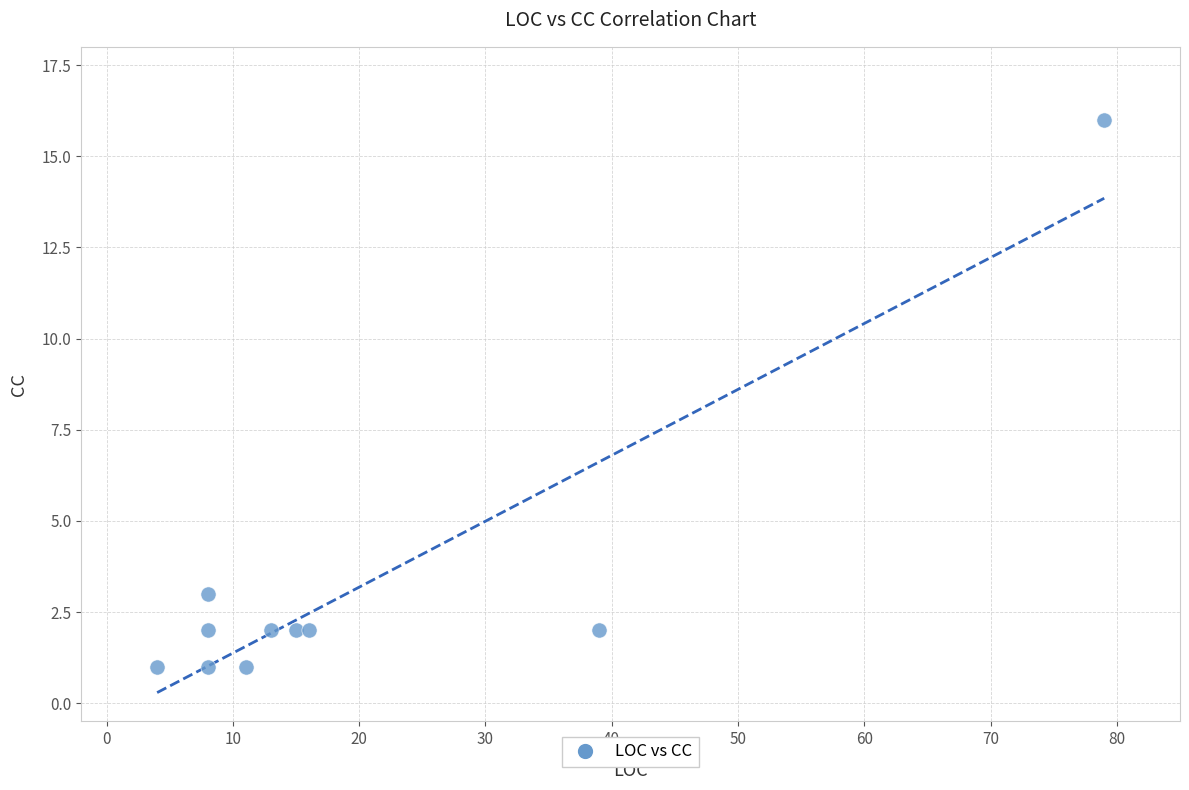

What Y value in the scatter plot is closest to 8?

3